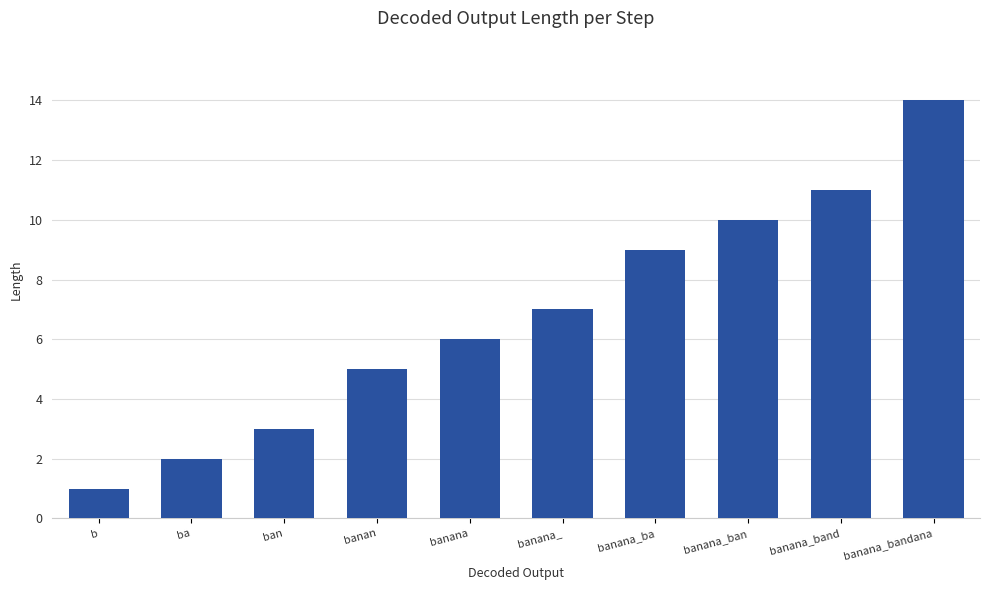

What is the average value?

7